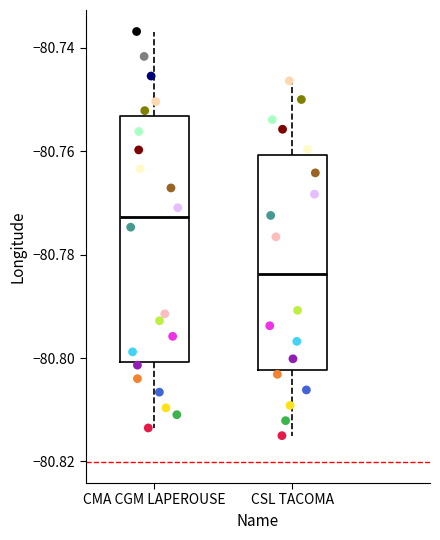

Reading left to right, transcribe this box plot: for each box, give where its median line is, the range the box spans, and where its two whiskers end, as read against the y-axis. The values are not printed on the chart, so give them approximately, as read against the axis.

CMA CGM LAPEROUSE: median -80.772, box -80.800 to -80.754, whiskers -80.814 to -80.736
CSL TACOMA: median -80.784, box -80.802 to -80.760, whiskers -80.816 to -80.746